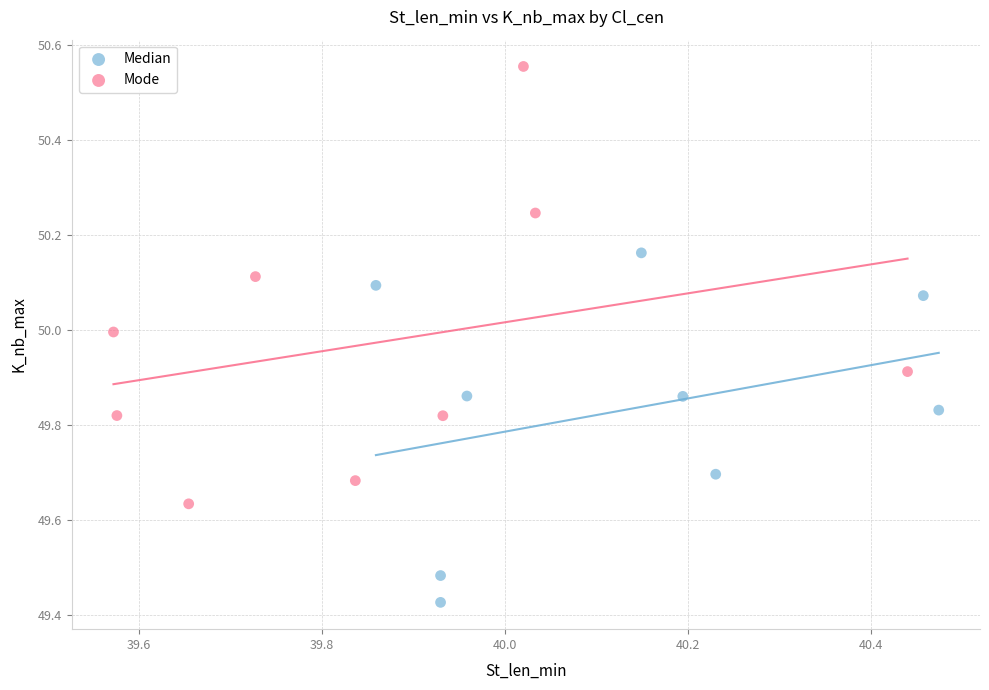

Which series reaches the maximum Y coordinate?

Mode